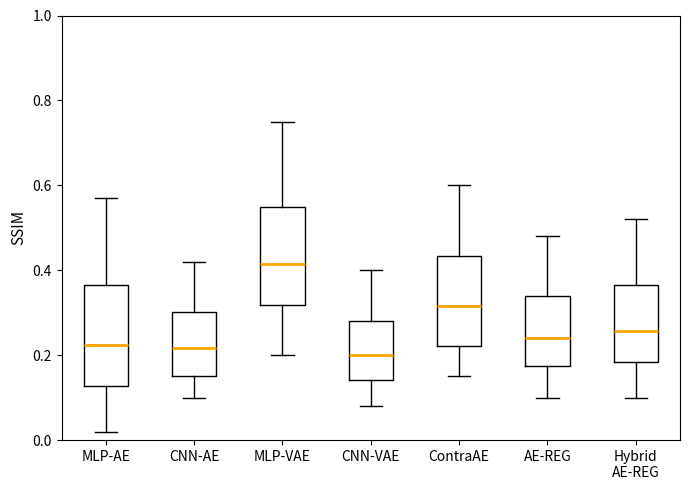

Where does the upper whisker of the box for MLP-AE end on the y-axis? The values are not printed on the chart, so give them approximately, as read against the axis.

0.58